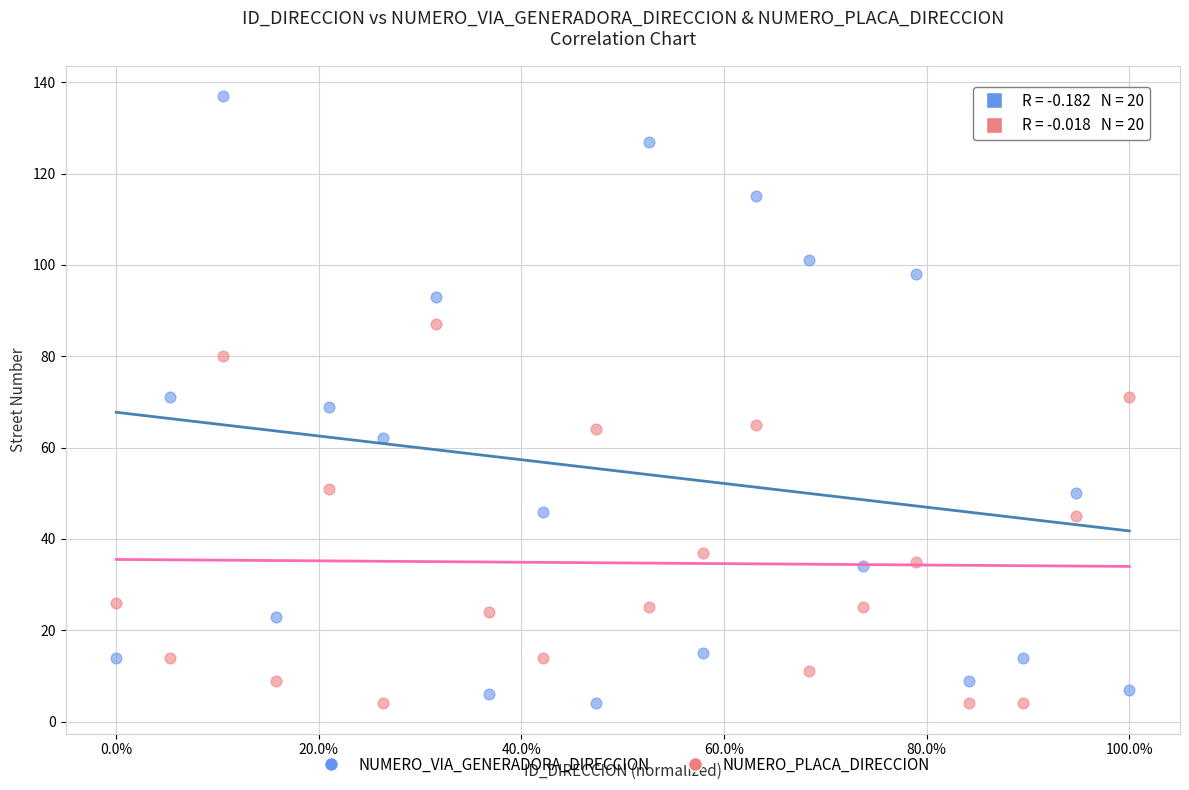

Across all data points, what is the range of Y values (max minus min)?

133